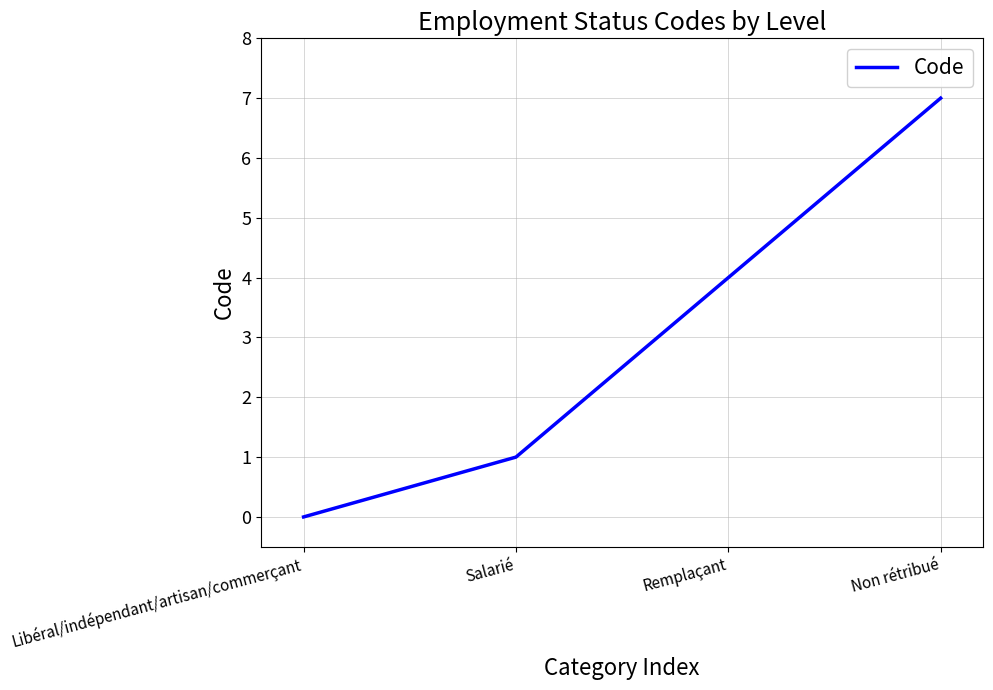

Reading left to right, list all the values displayed in this chart.

0	1	4	7